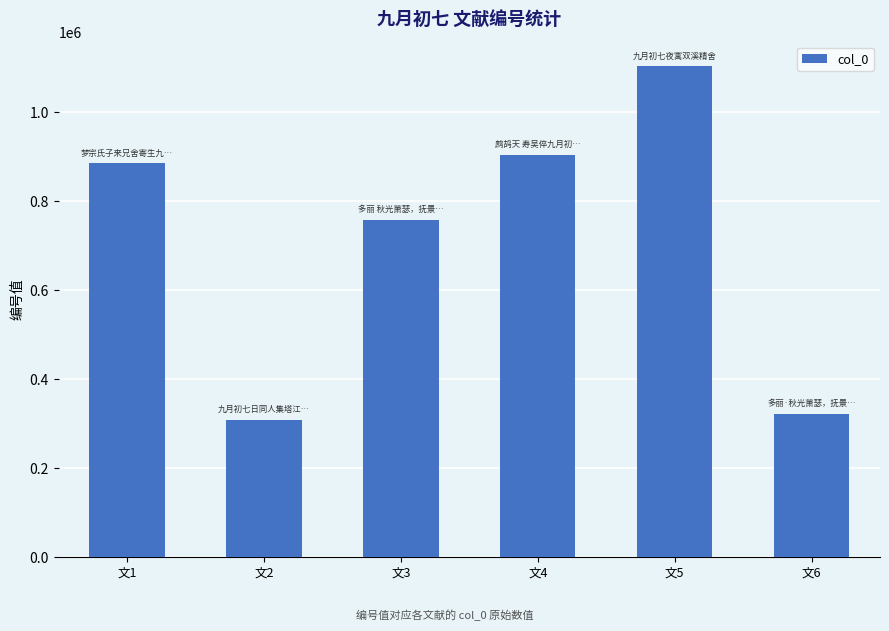

Rank the categories by value from highest to lowest.

文5, 文4, 文1, 文3, 文6, 文2